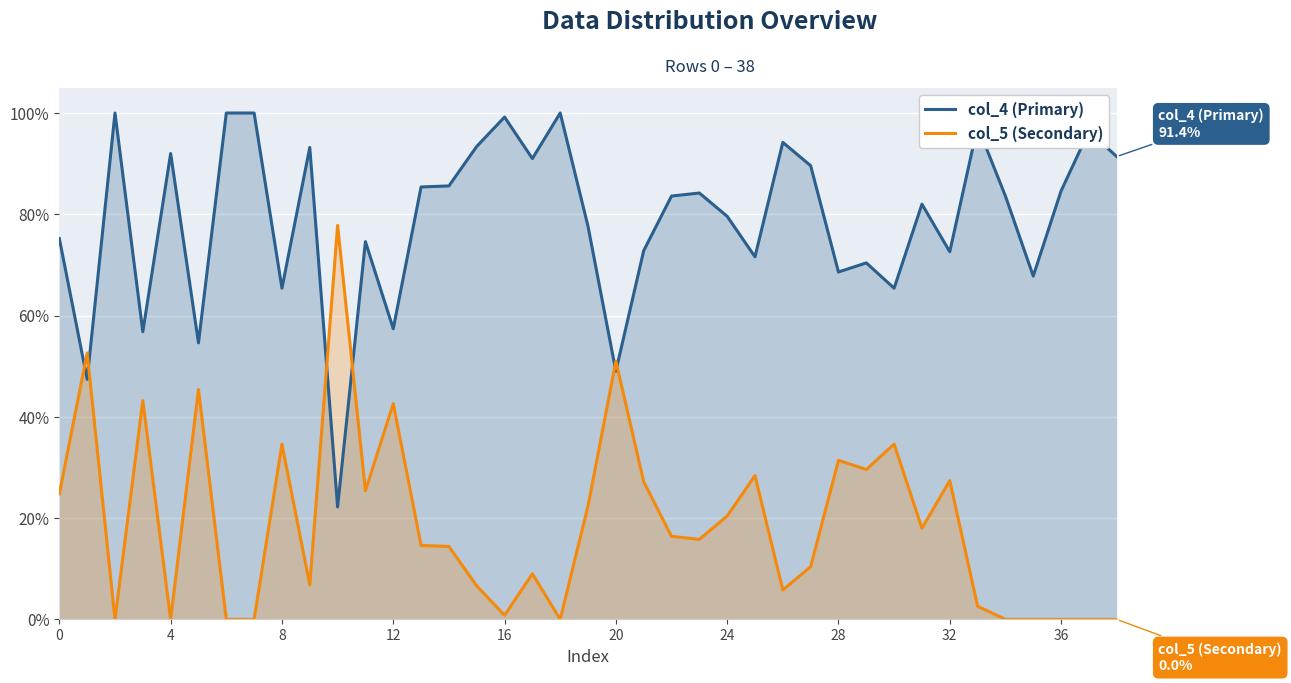

Which series has the largest range (max minus min)?

col_4 (Primary)